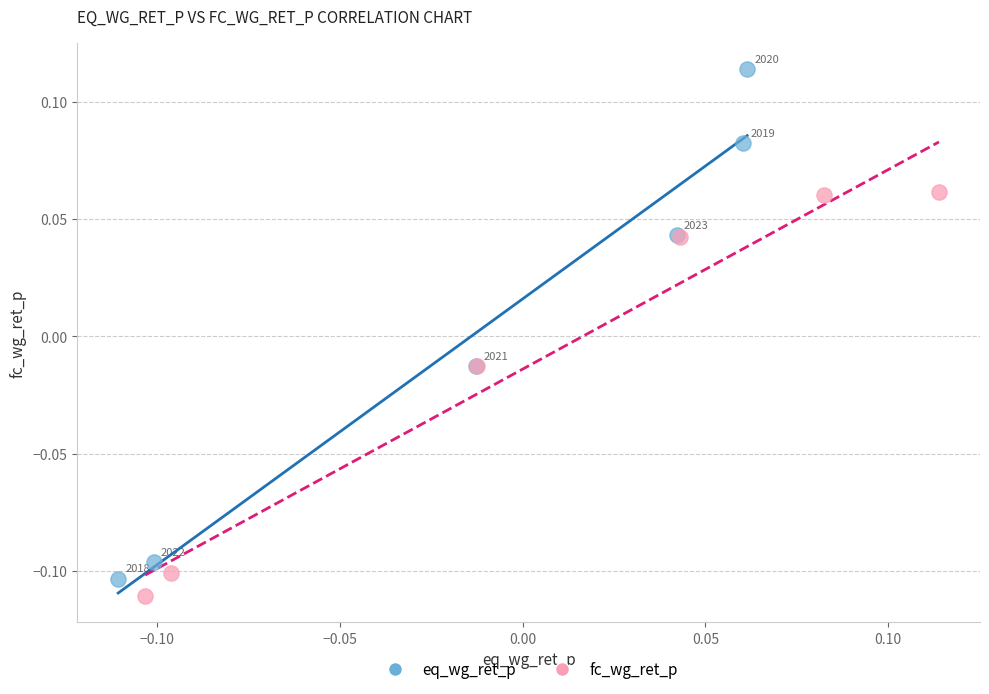

Which series reaches the minimum Y coordinate?

fc_wg_ret_p